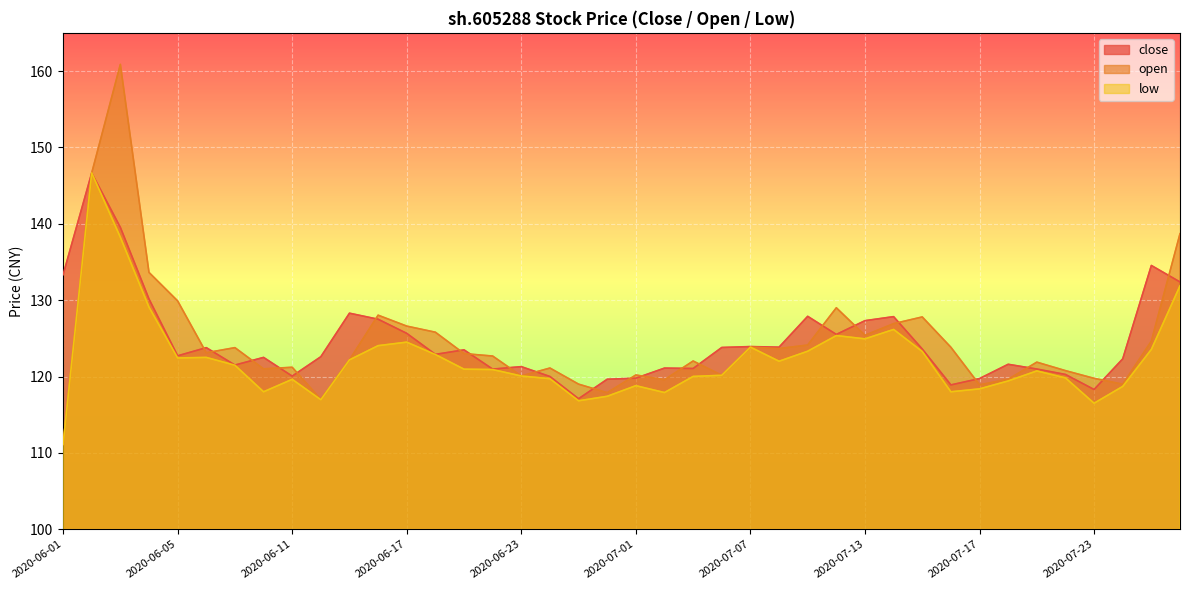

The value of low at 2020-06-18 is 36.8. True or false?

False